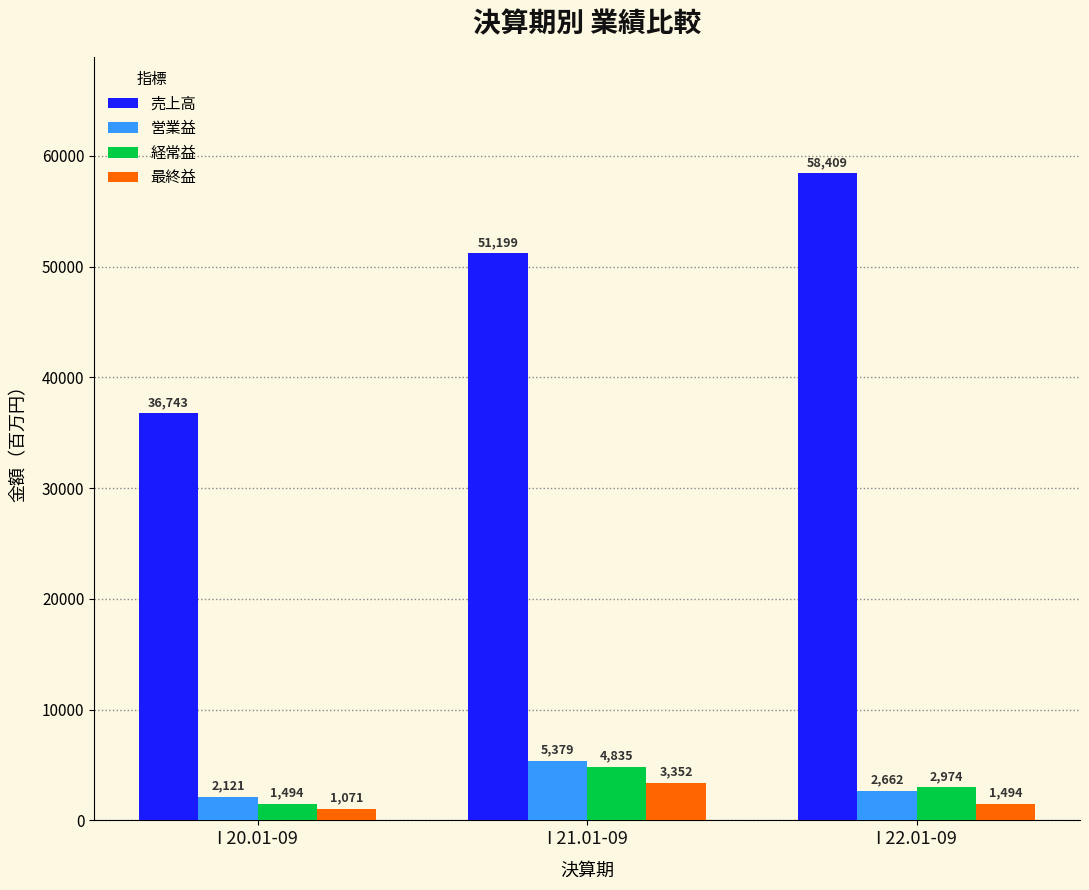

Reading left to right, extract all data points from this chart.

売上高: 36743	51199	58409
営業益: 2121	5379	2662
経常益: 1494	4835	2974
最終益: 1071	3352	1494